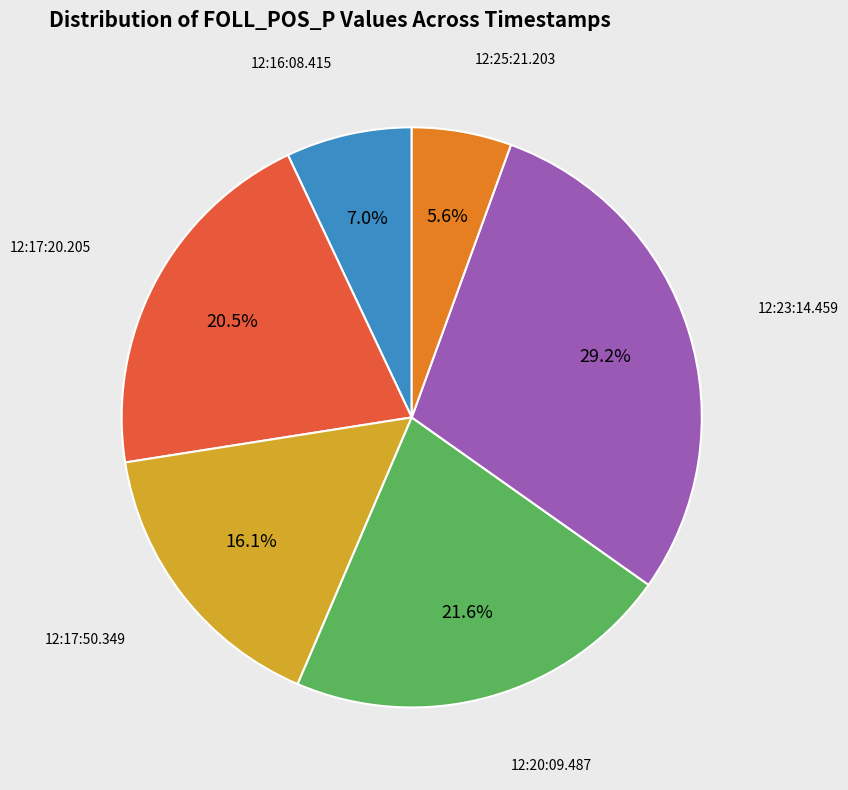

Is there a majority slice in this chart?

No